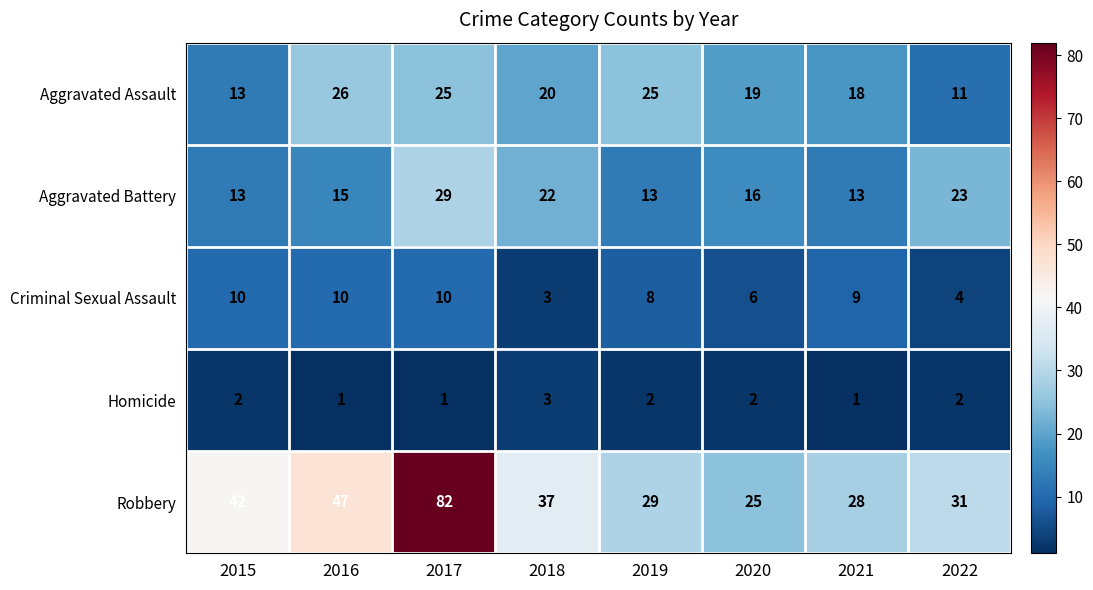

What is the difference between the highest and lowest values at 2022?

29